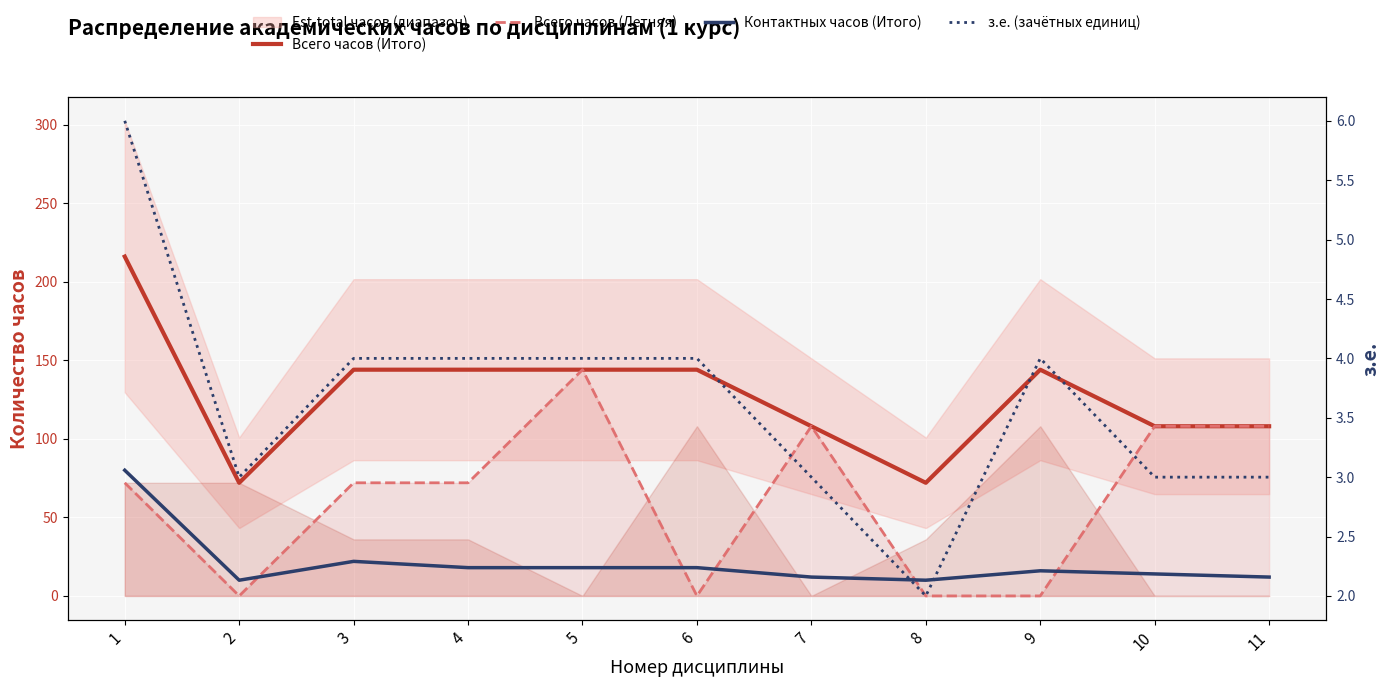

At which category does з.е. (зачётных единиц) reach its first local valley?

2